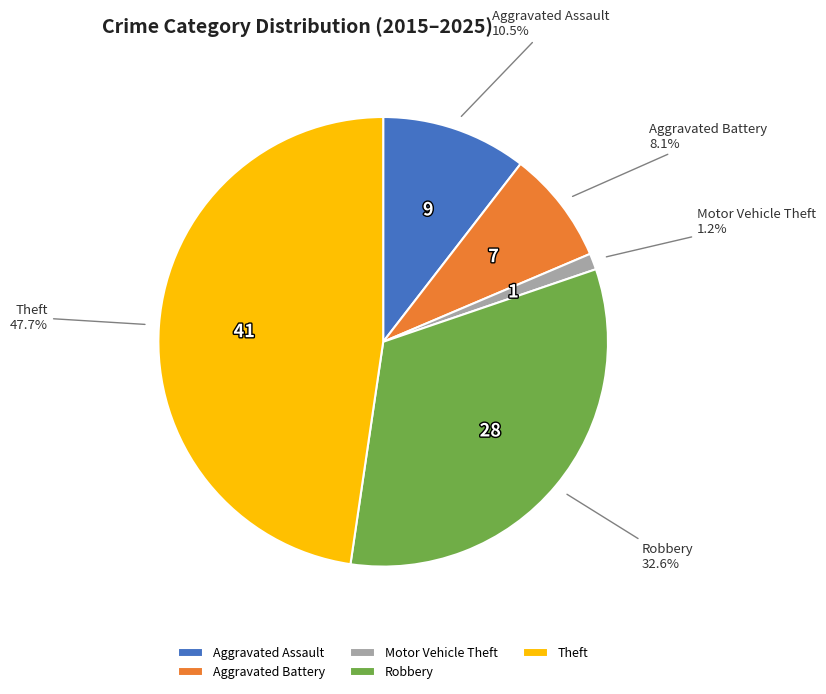

Which category has the smallest portion of the pie?

Motor Vehicle Theft